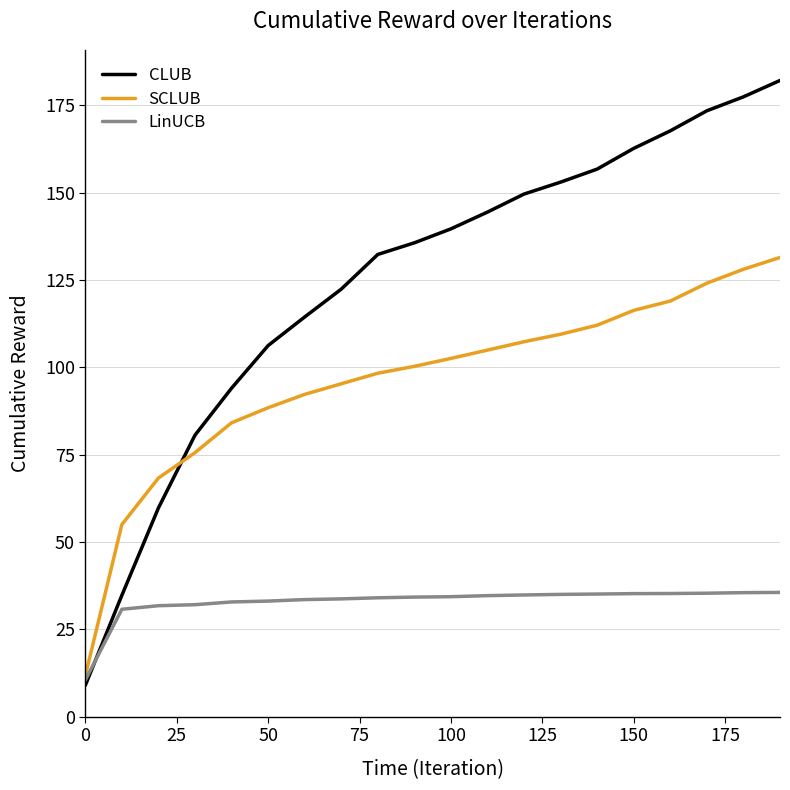

Which series has the largest total across all categories?

CLUB